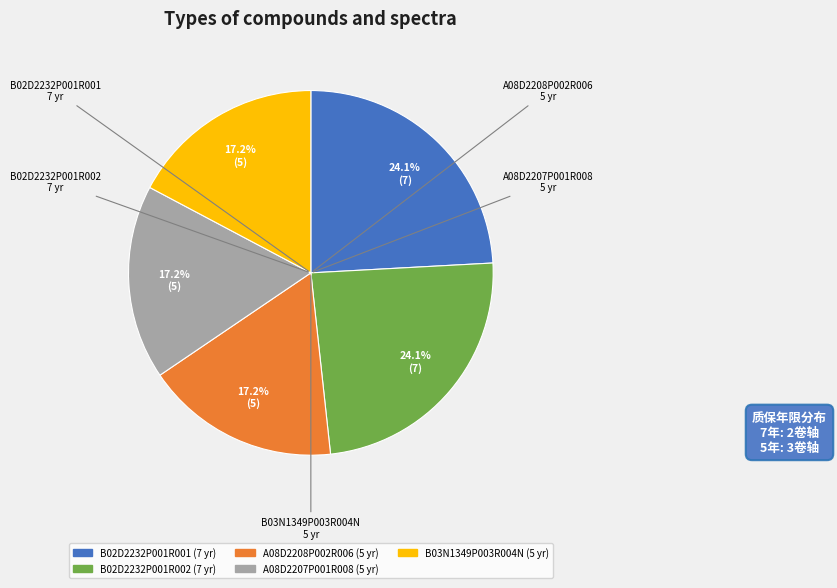

The B02D2232P001R001 slice represents 24% of the pie. True or false?

True